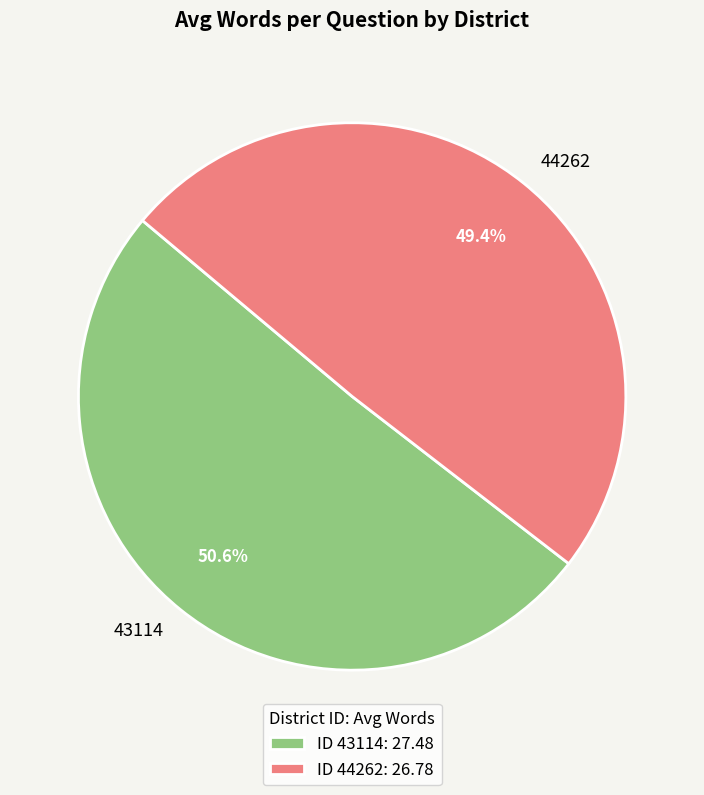

True or false: 43114 accounts for 65% of the total.

False